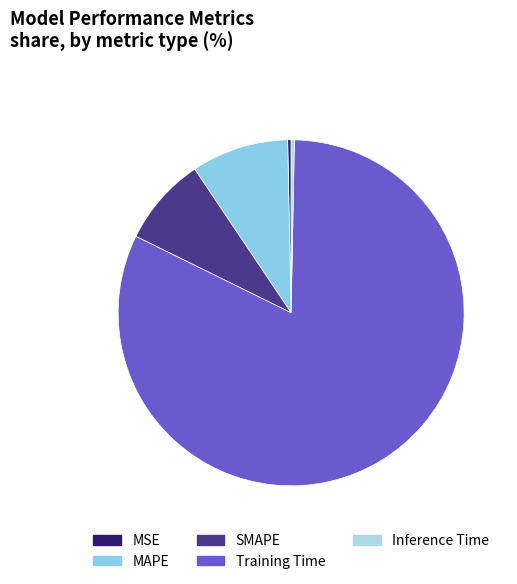

The Training Time slice represents 82% of the pie. True or false?

True